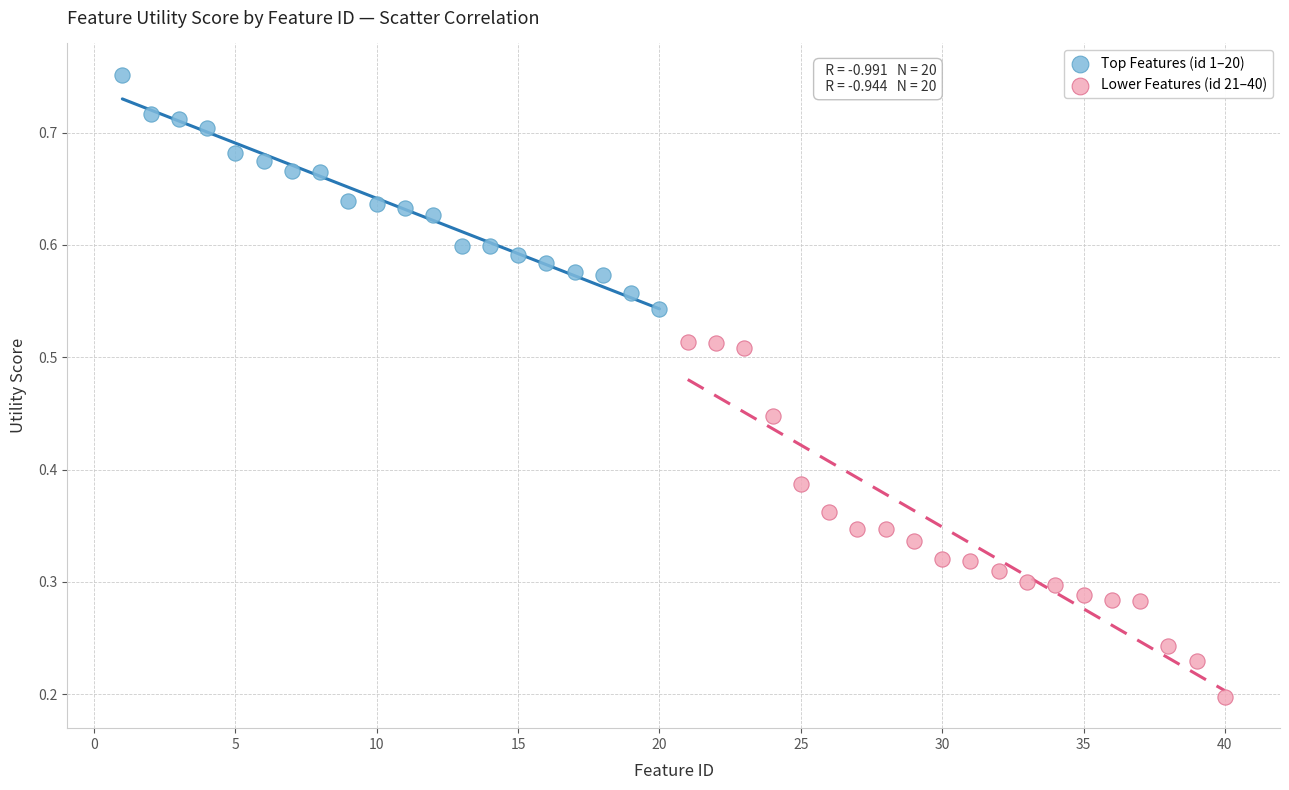

Which series reaches the maximum Y coordinate?

Top Features (id 1–20)